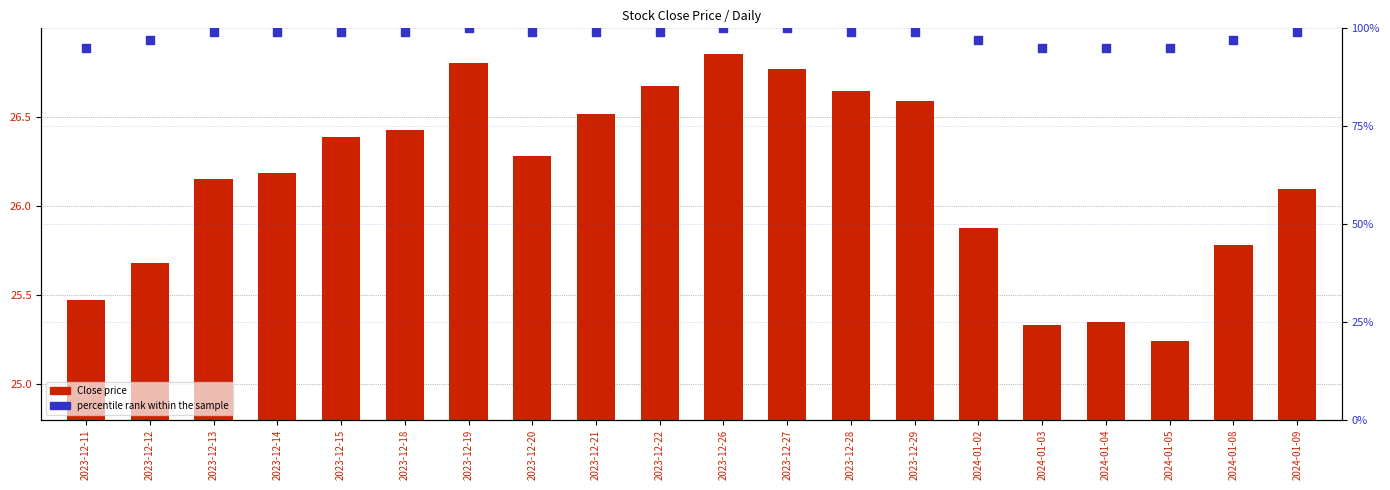

Which series has the largest Y range (max minus min)?

percentile rank within the sample